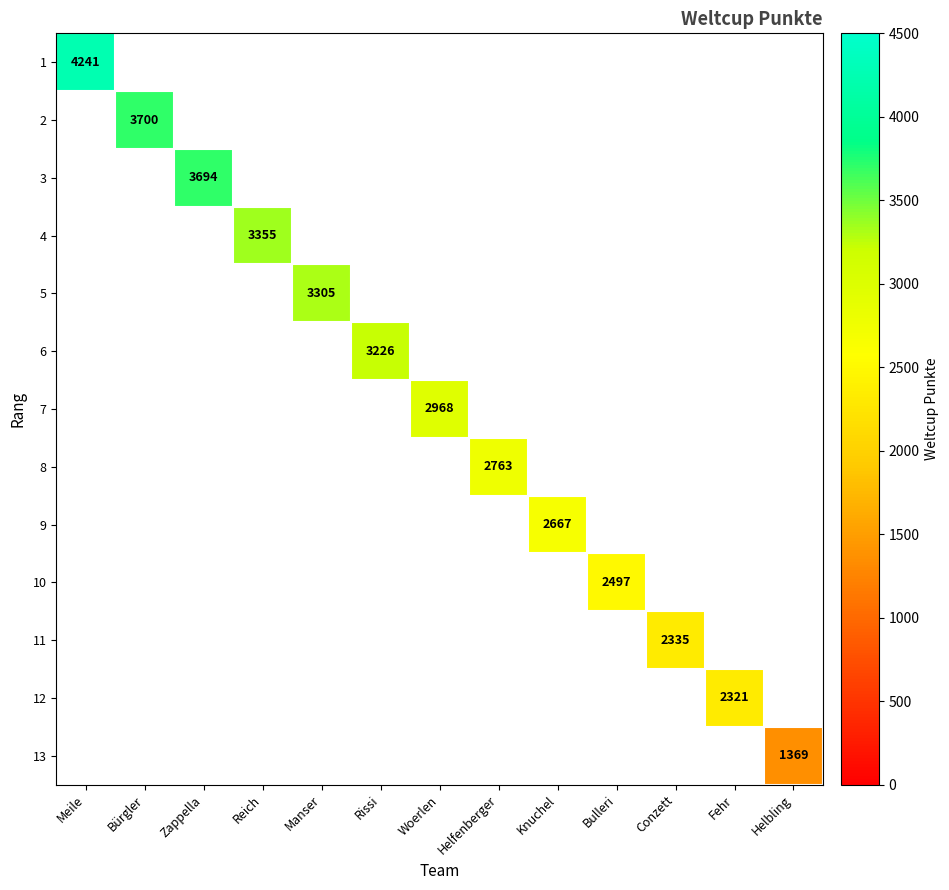

How many series are shown in this chart?

13